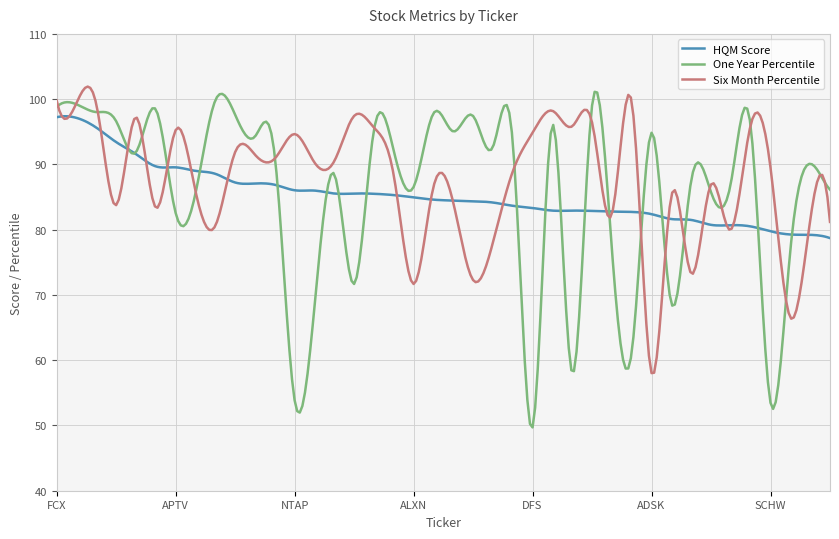

Which series has the widest spread of values?

One Year Percentile